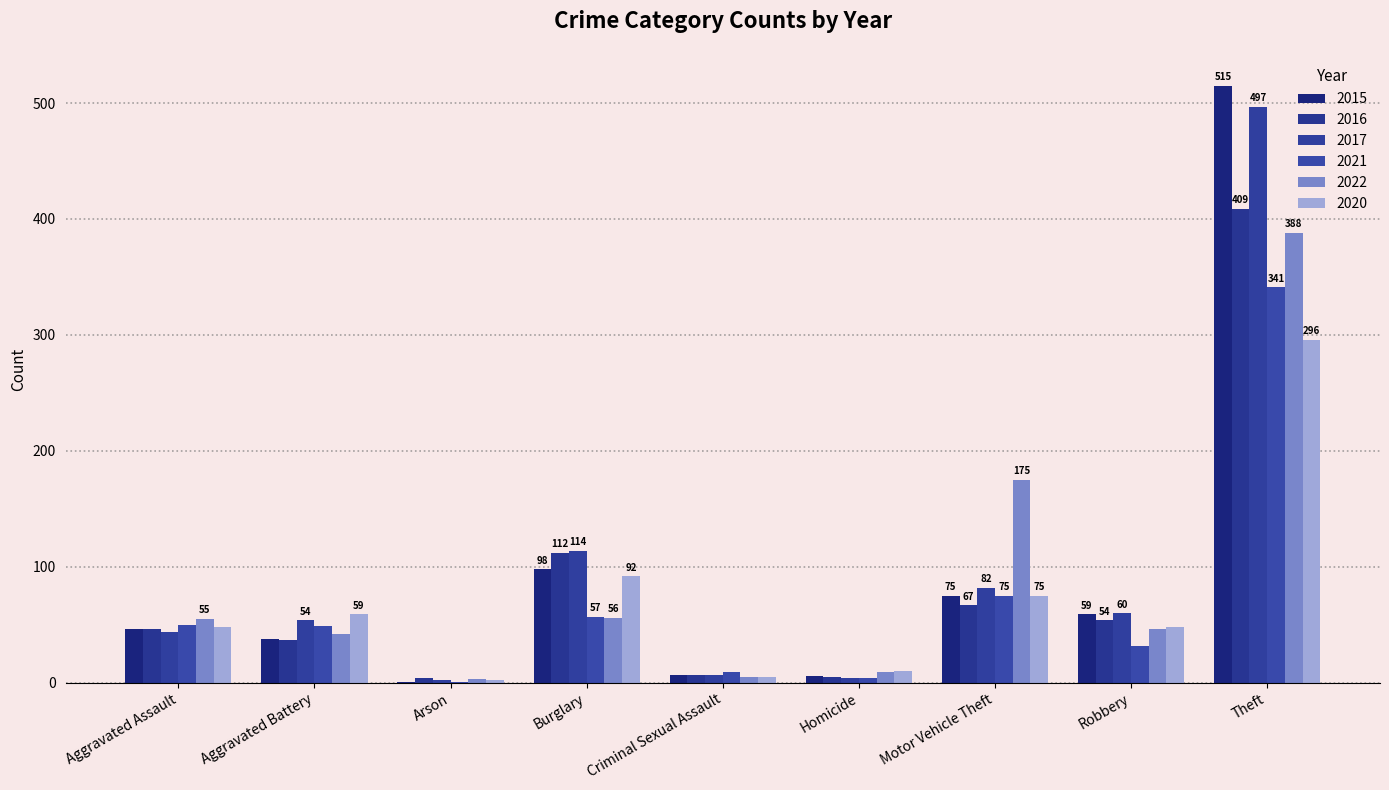

How many series are shown in this chart?

6